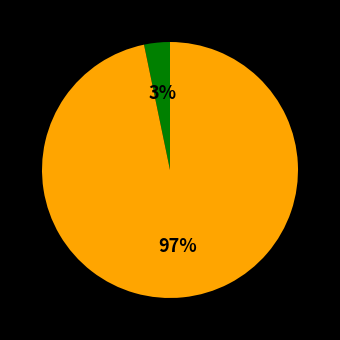

To the nearest percent, what is the average slice percentage?

50%